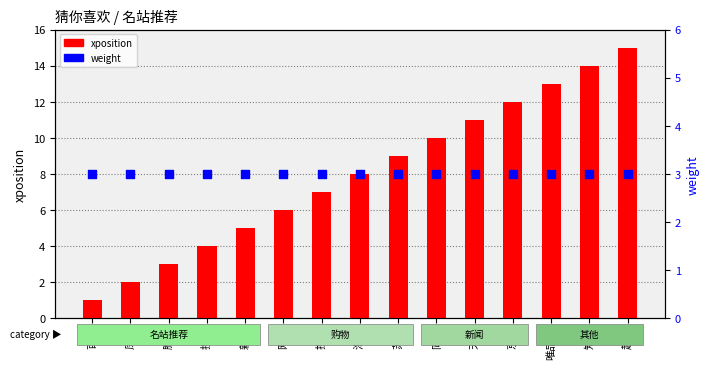

Which series has the largest Y range (max minus min)?

xposition